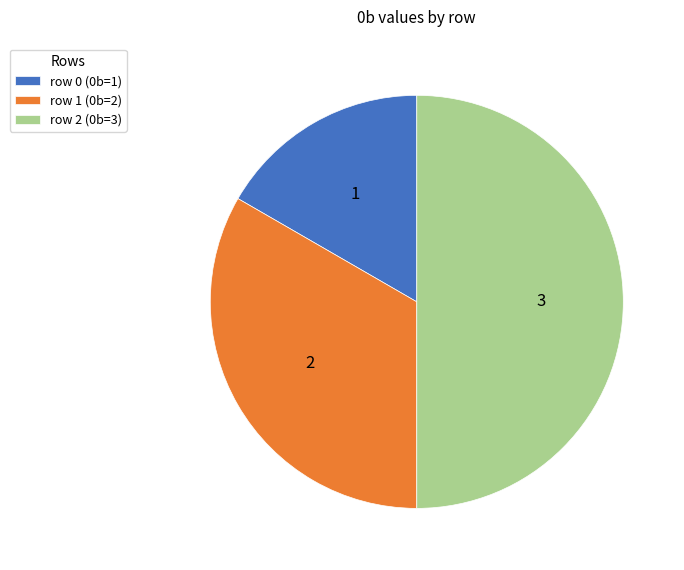

Is the sum of row 1 (0b=2) and row 2 (0b=3) greater than half?

Yes